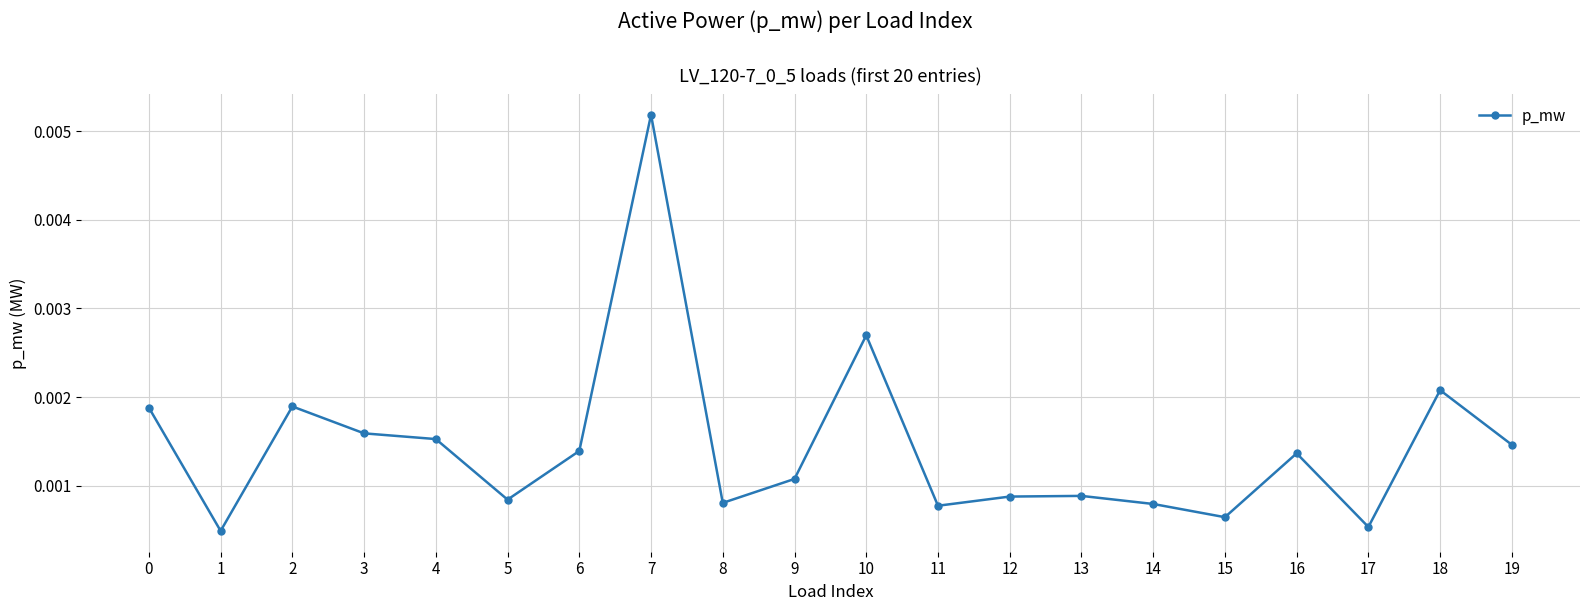

Which label corresponds to the largest value in the chart?

7